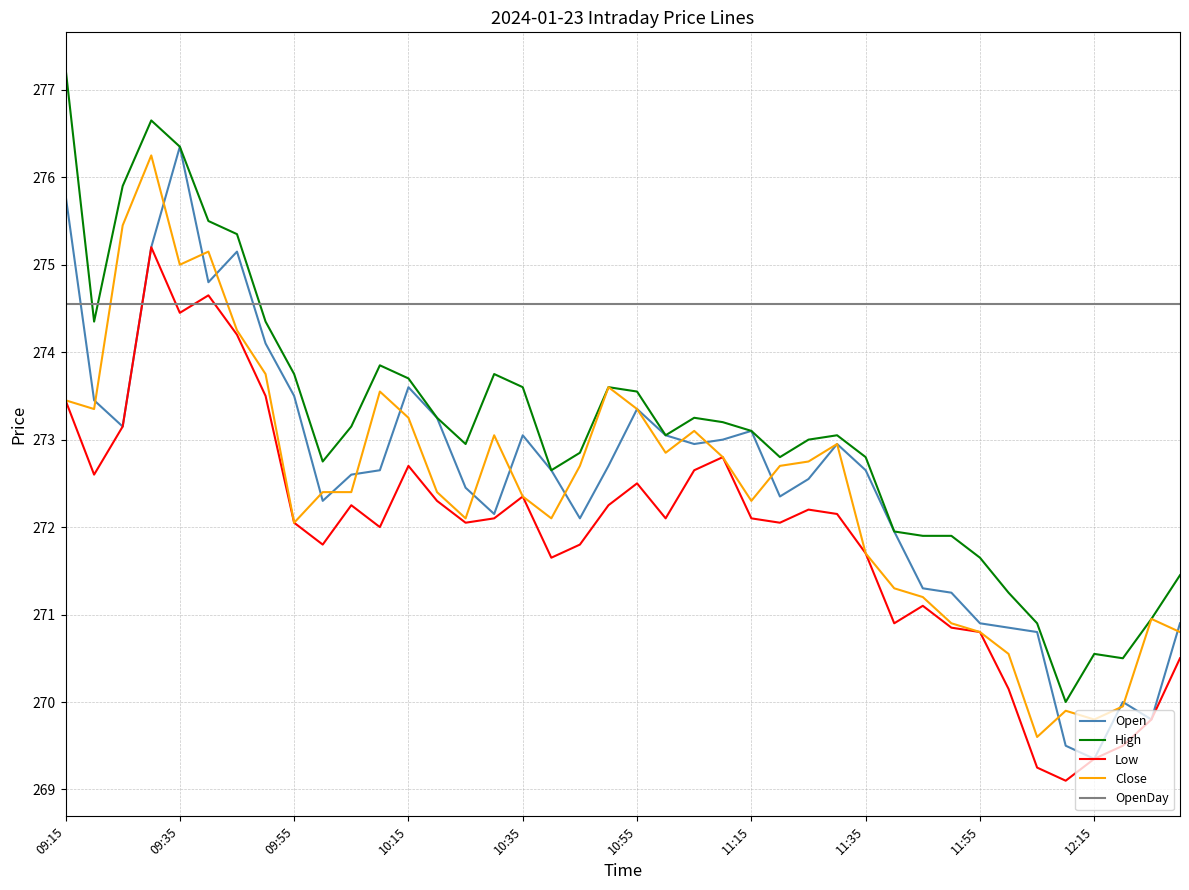

What is the minimum value for High?

270.0